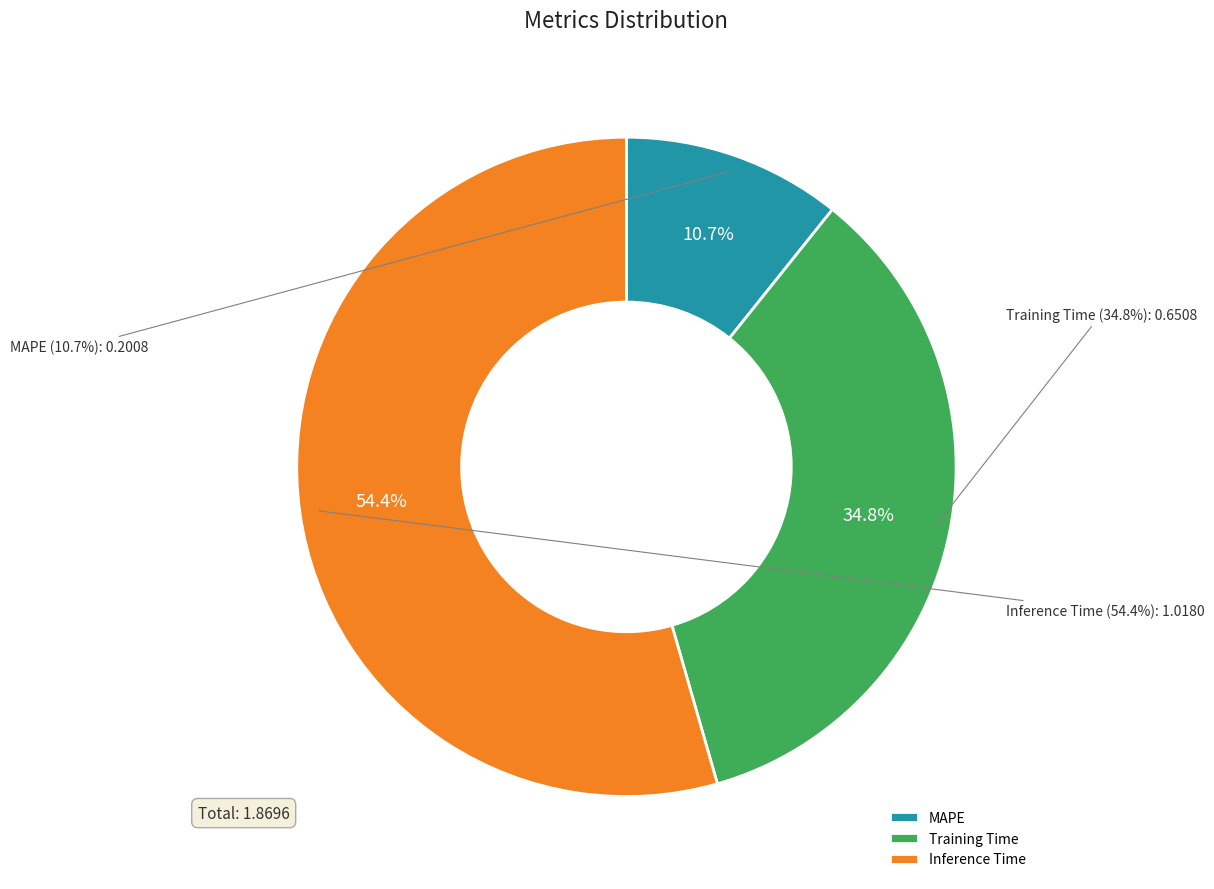

The MAPE slice represents 11% of the pie. True or false?

True